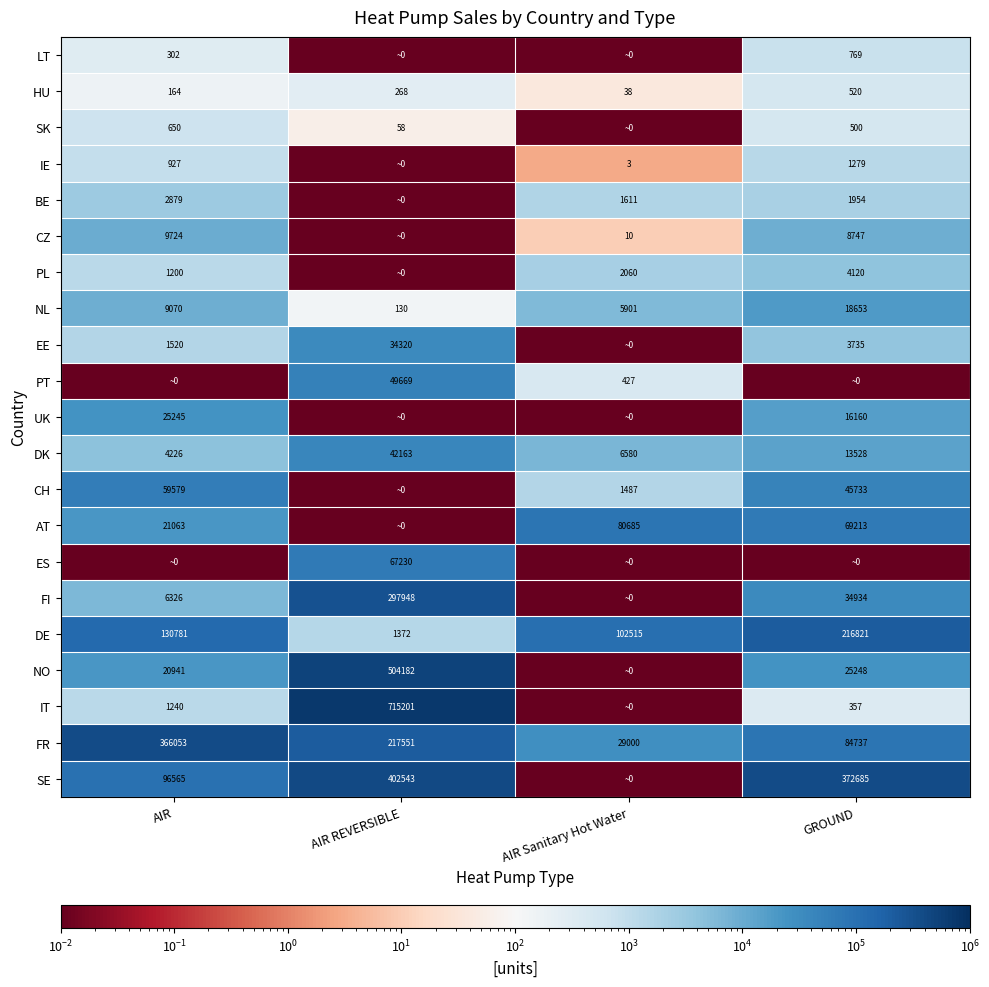

How many values in the DK series are below 13528?

2